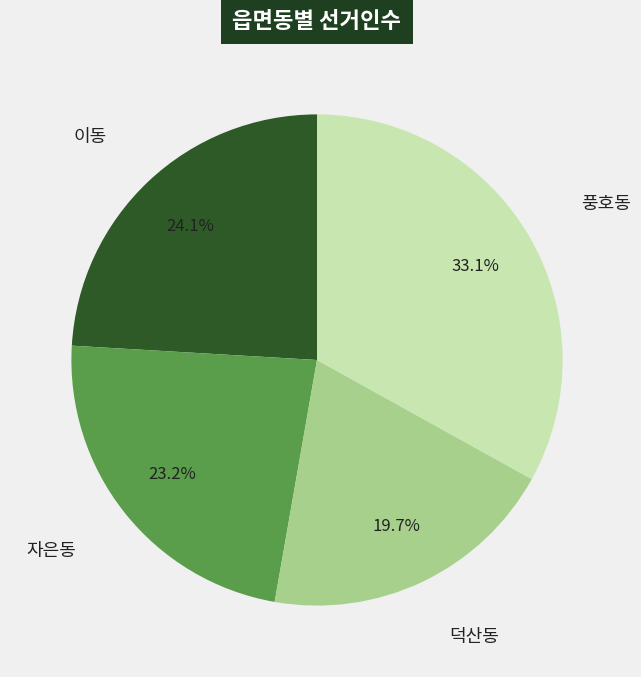

Rank the categories by value from highest to lowest.

풍호동, 이동, 자은동, 덕산동